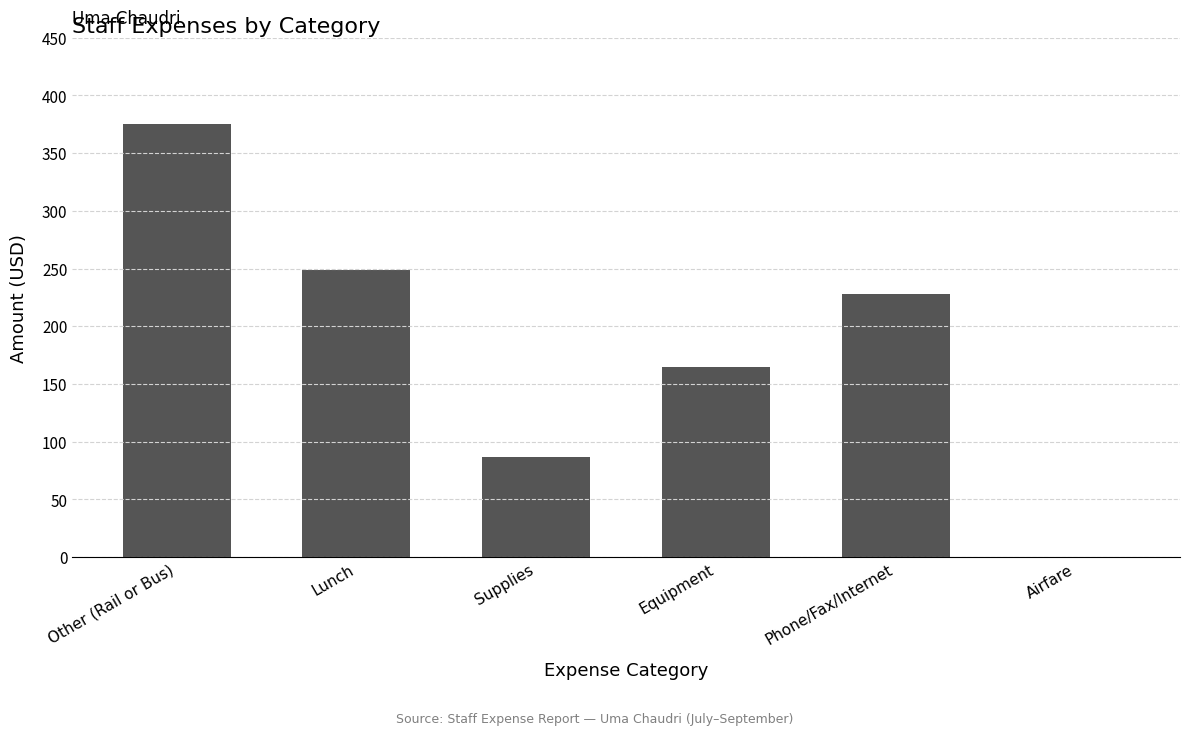

Which has a higher value, Airfare or Equipment?

Equipment